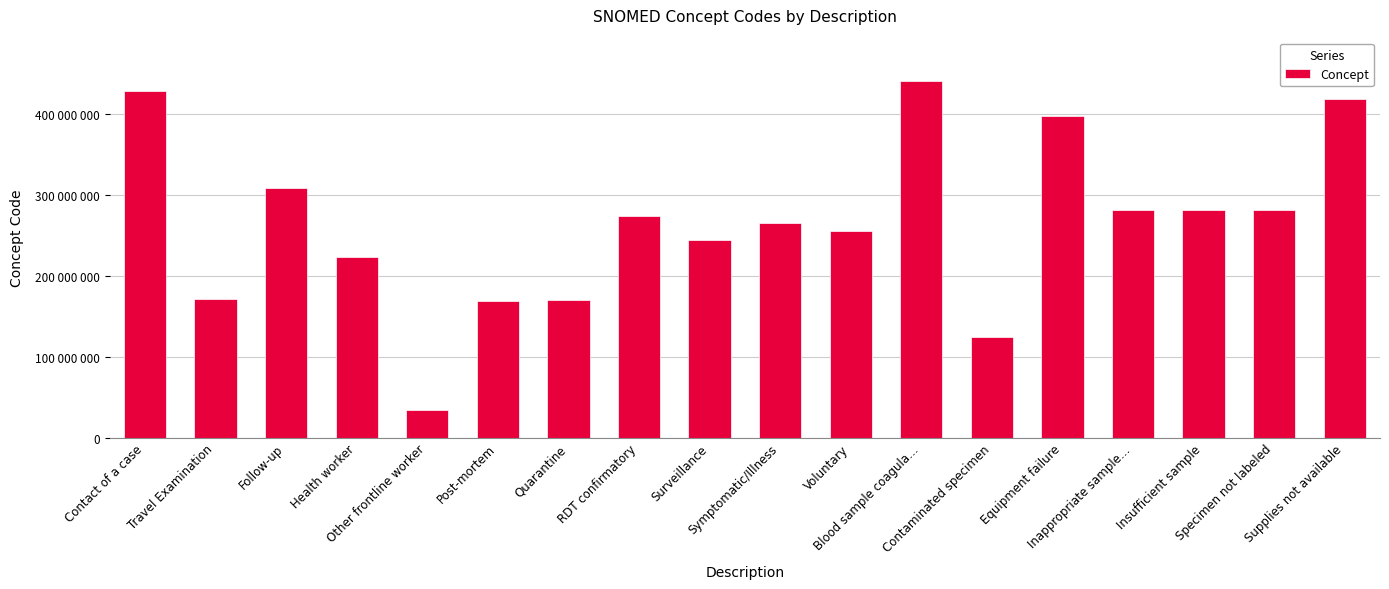

At which category does the chart reach its minimum across all series?

Other frontline worker